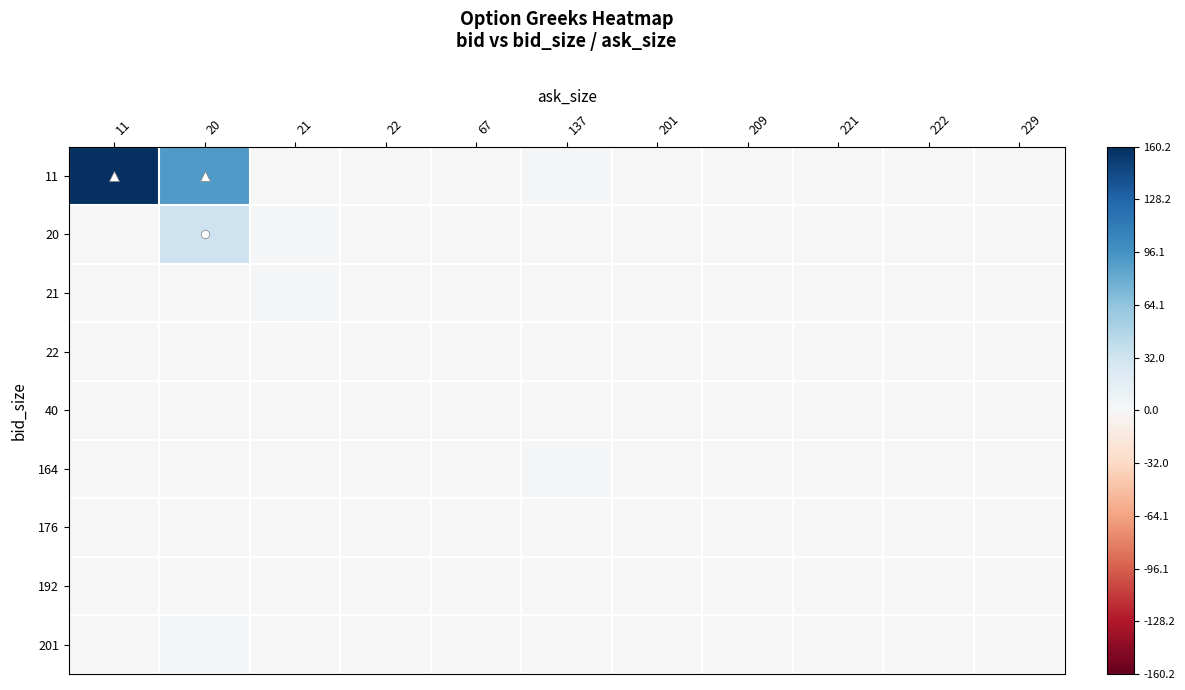

Which has a higher value, 222 or 11?

11